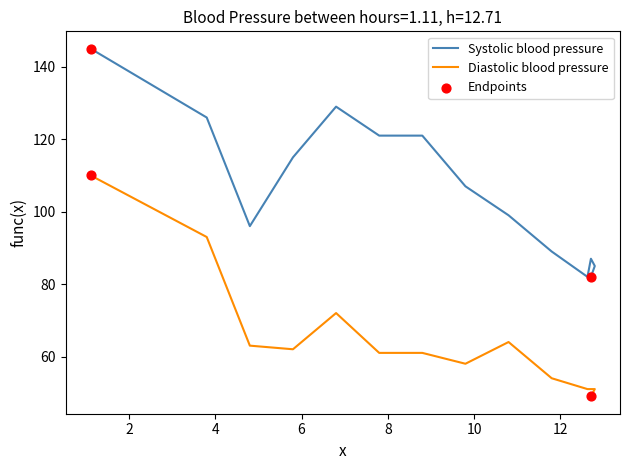

Which series has the largest total across all categories?

Systolic blood pressure